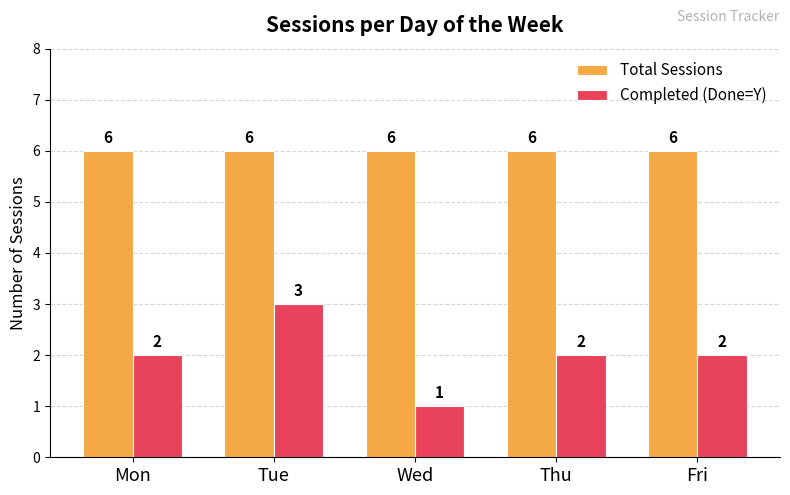

What is the difference between the maximum and second lowest values in the Completed (Done=Y) series?

1